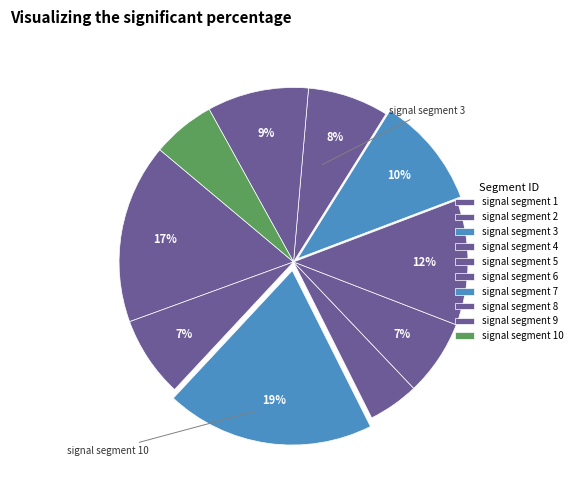

The signal segment 1 slice represents 17% of the pie. True or false?

True